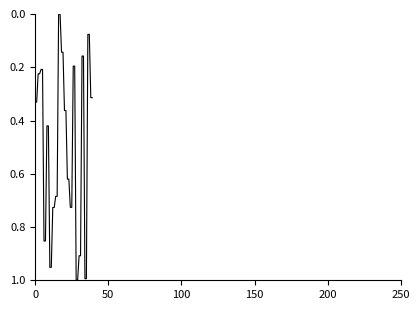

What is the difference between the maximum and minimum values?

1.0